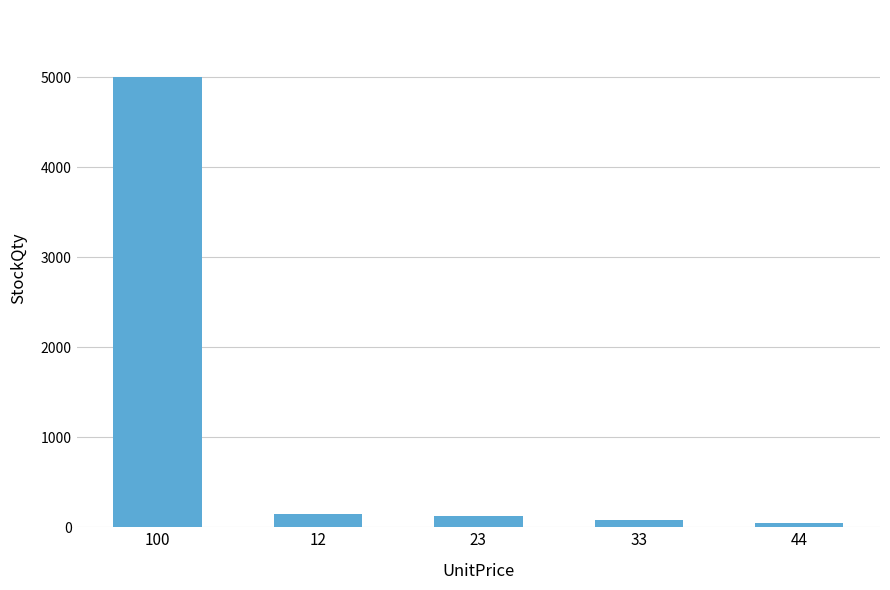

What is the average value?

1079